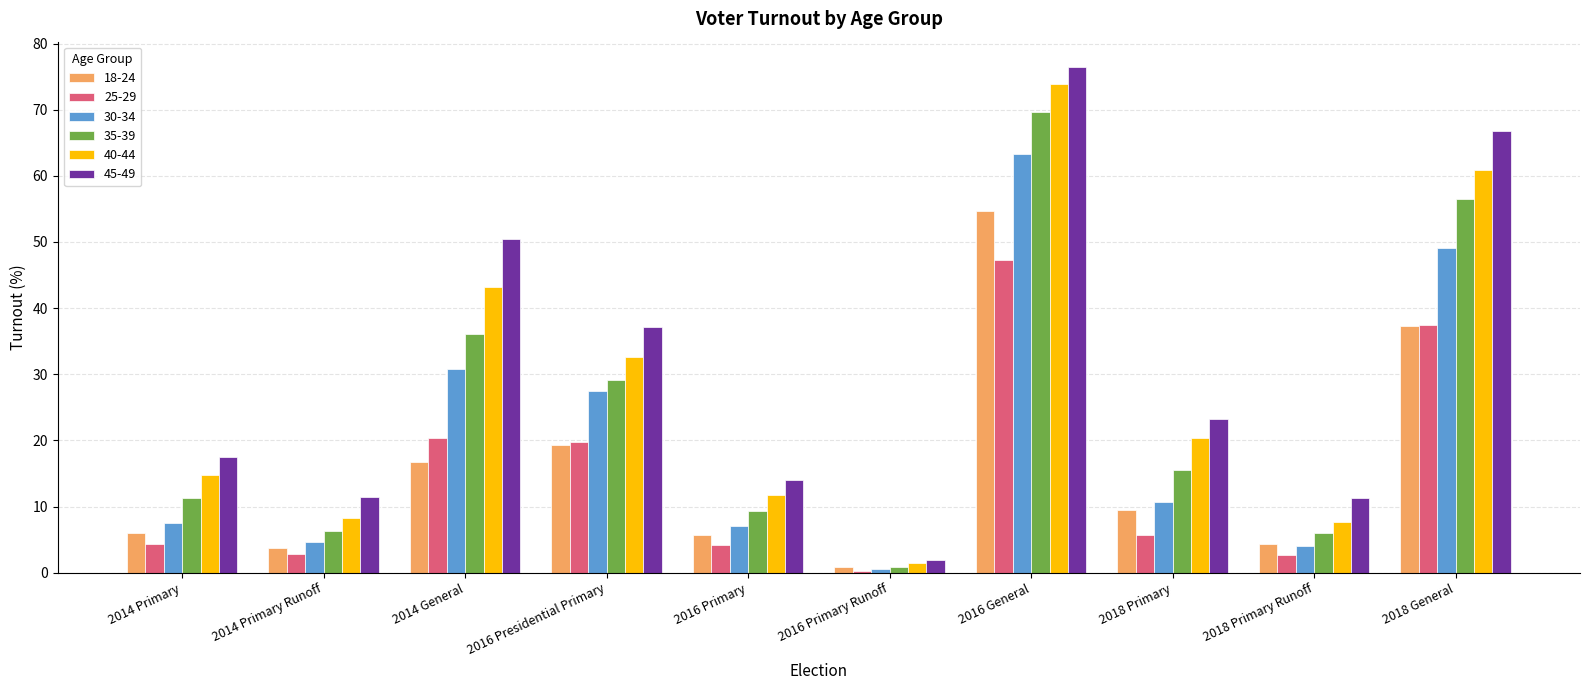

The value of 25-29 at 2016 General is 47.2. True or false?

True